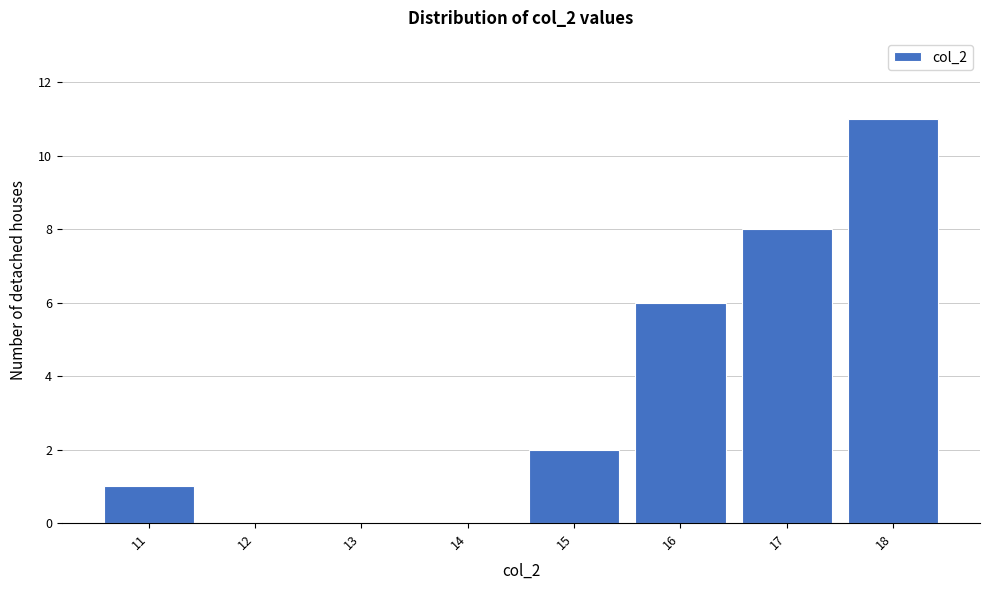

Reading left to right, transcribe all the data shown in this chart.

11=1	12=0	13=0	14=0	15=2	16=6	17=8	18=11